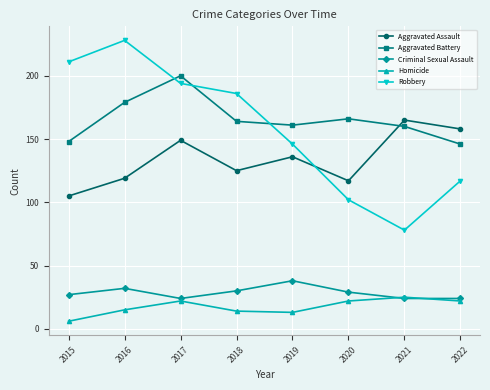

What is the average value of the Aggravated Assault series?

134